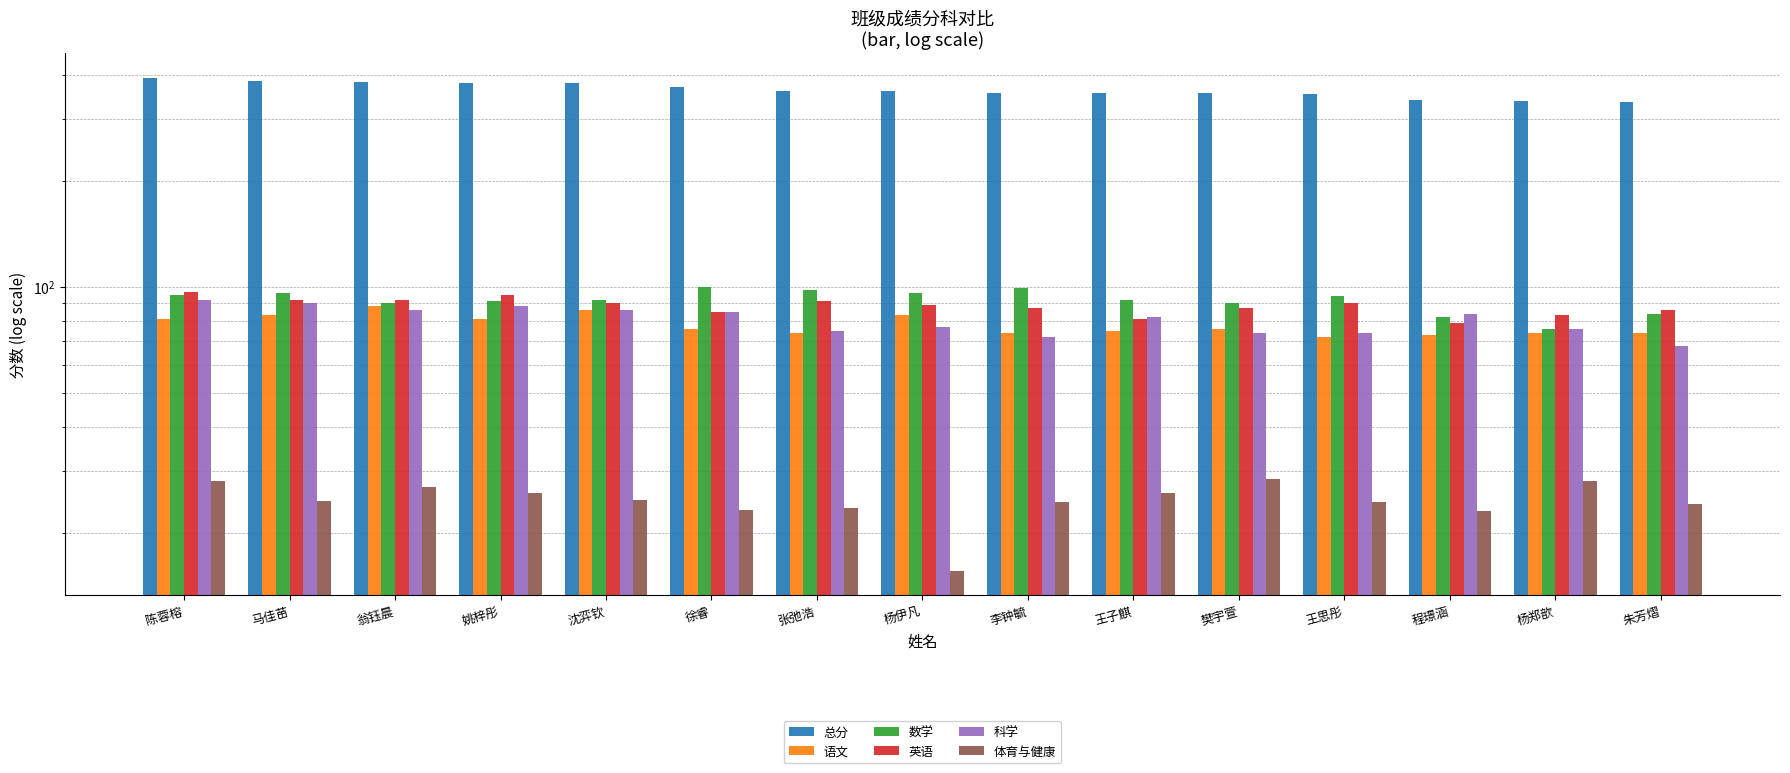

Between 朱芳熠 and 杨伊凡, which is larger?

杨伊凡